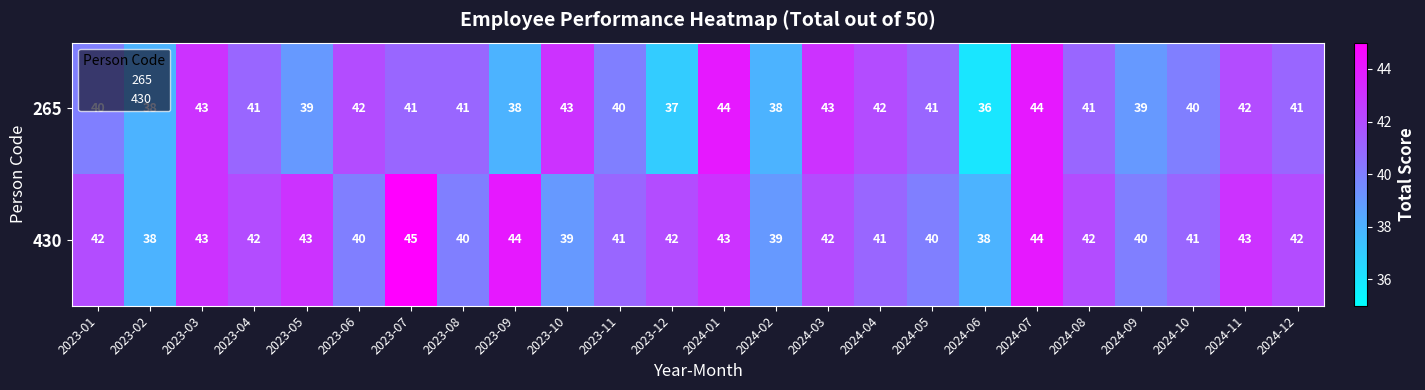

What is the total value across all series at 2023-09?

82